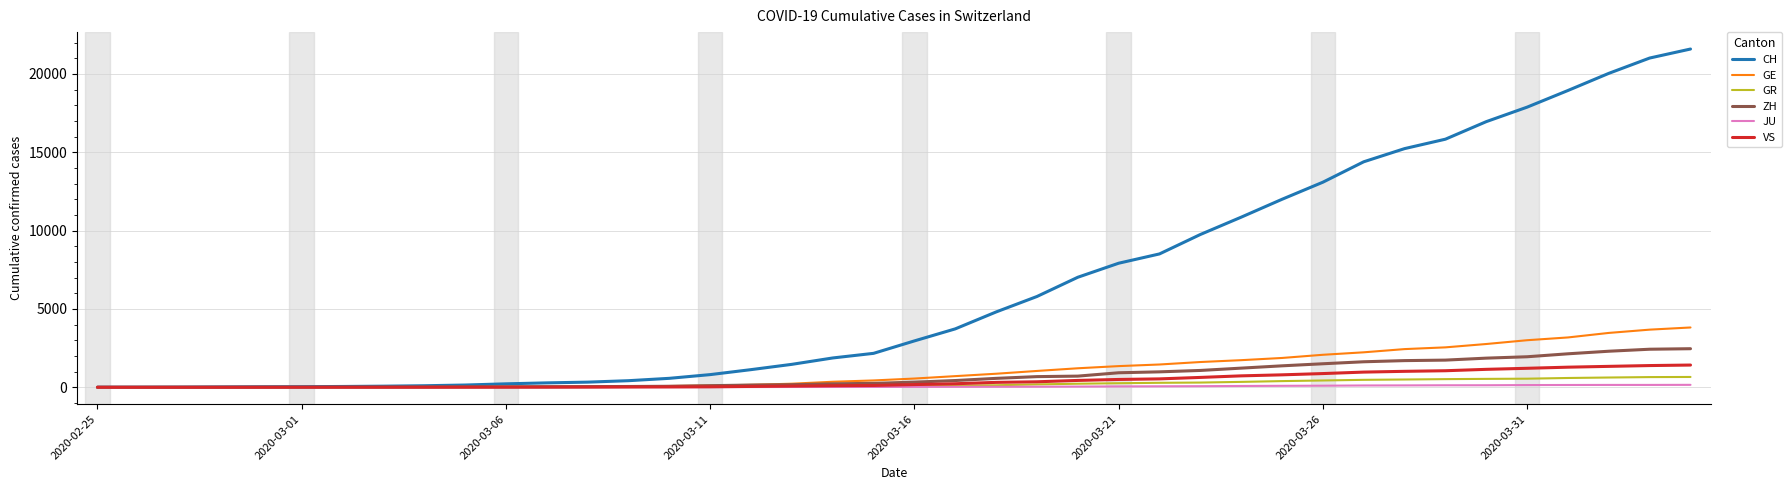

Which series has the widest spread of values?

CH